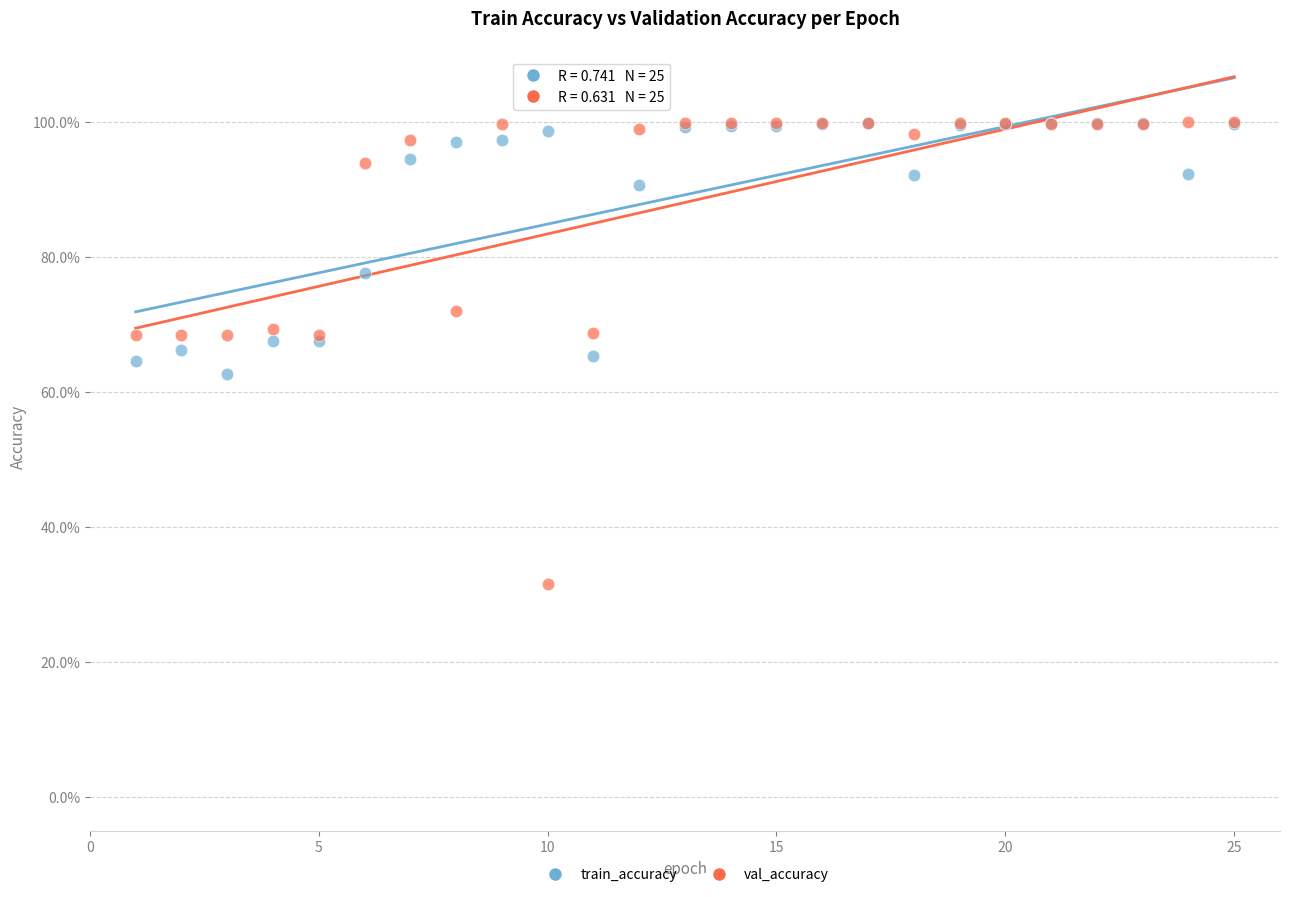

What are all the series names shown in the legend?

train_accuracy, val_accuracy